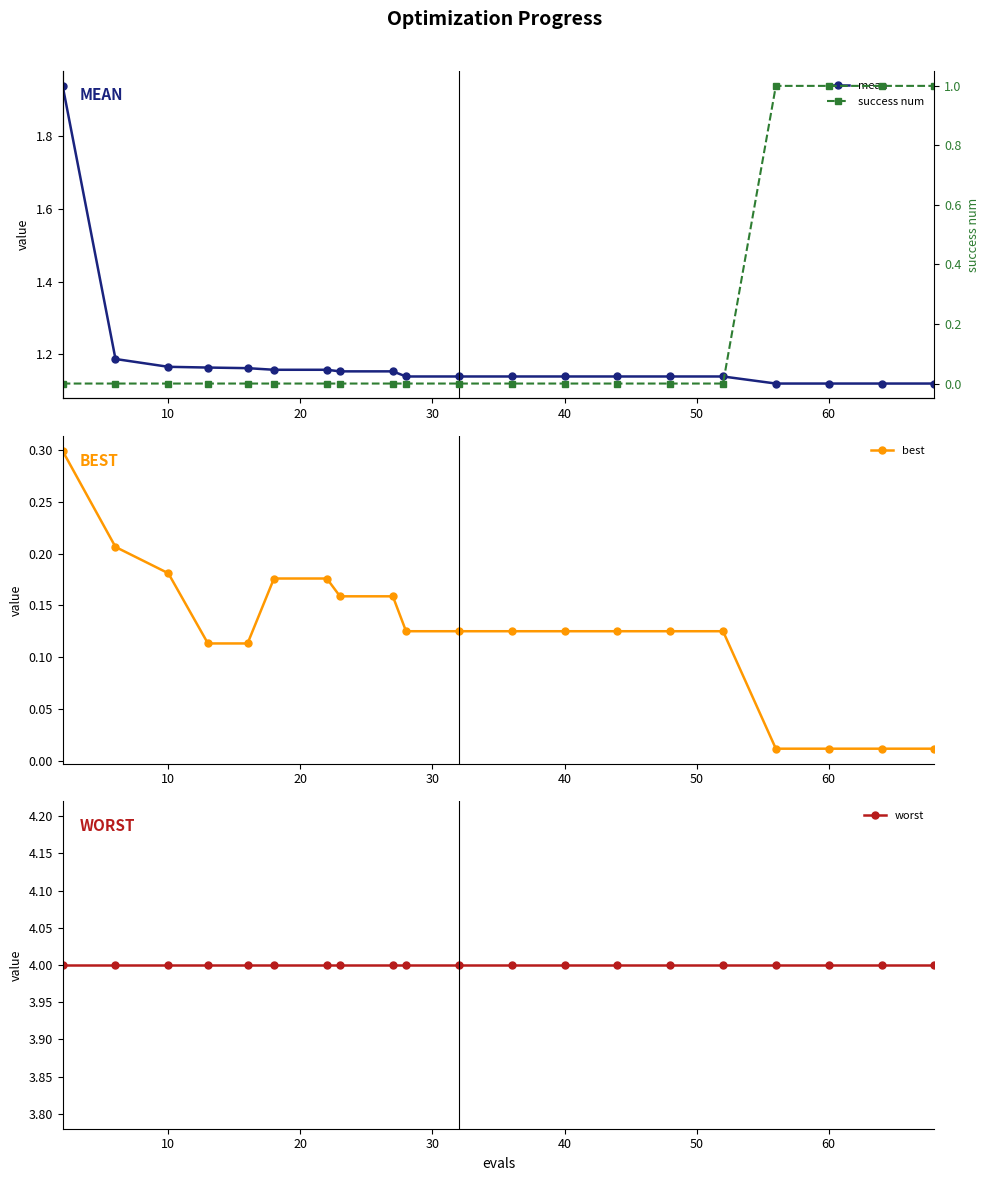

What is the highest value of the best series?

0.3